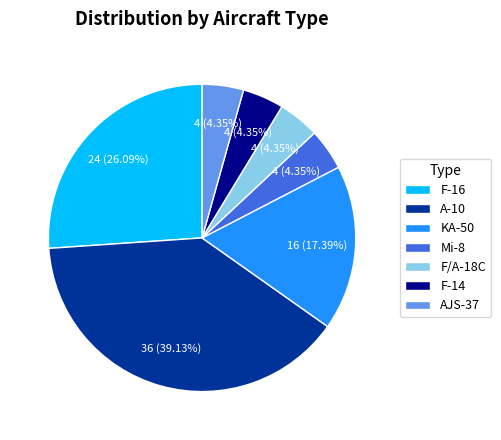

Approximately how many times larger is the value at A-10 compared to F-16?

1.5